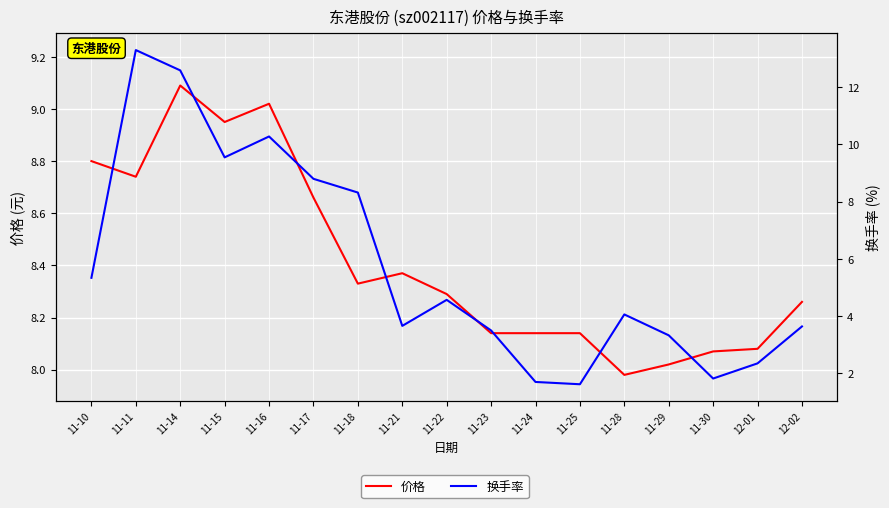

At which category does 换手率 reach its first local peak?

11-11